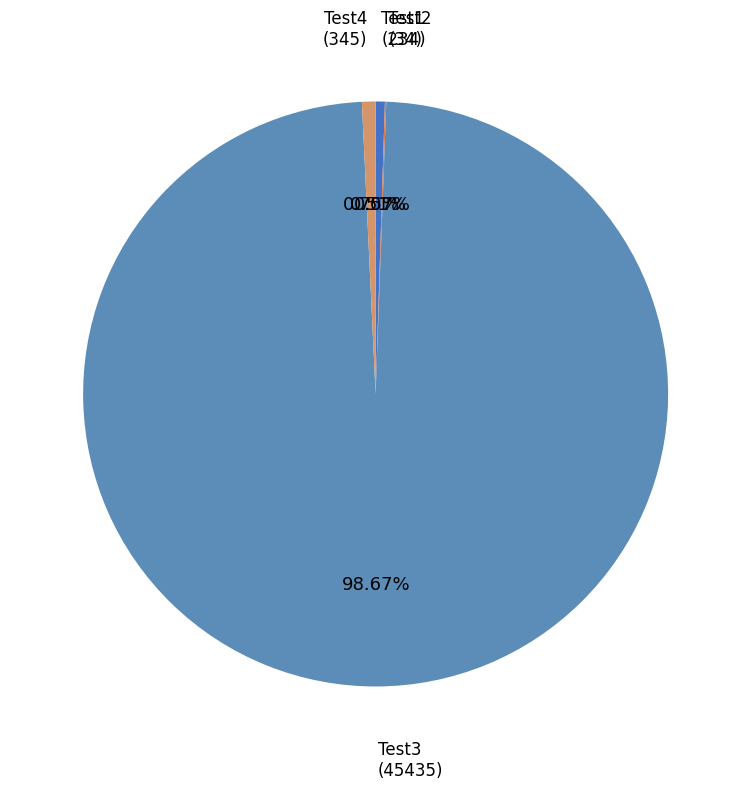

What percentage is the Test4 slice, to the nearest percent?

1%